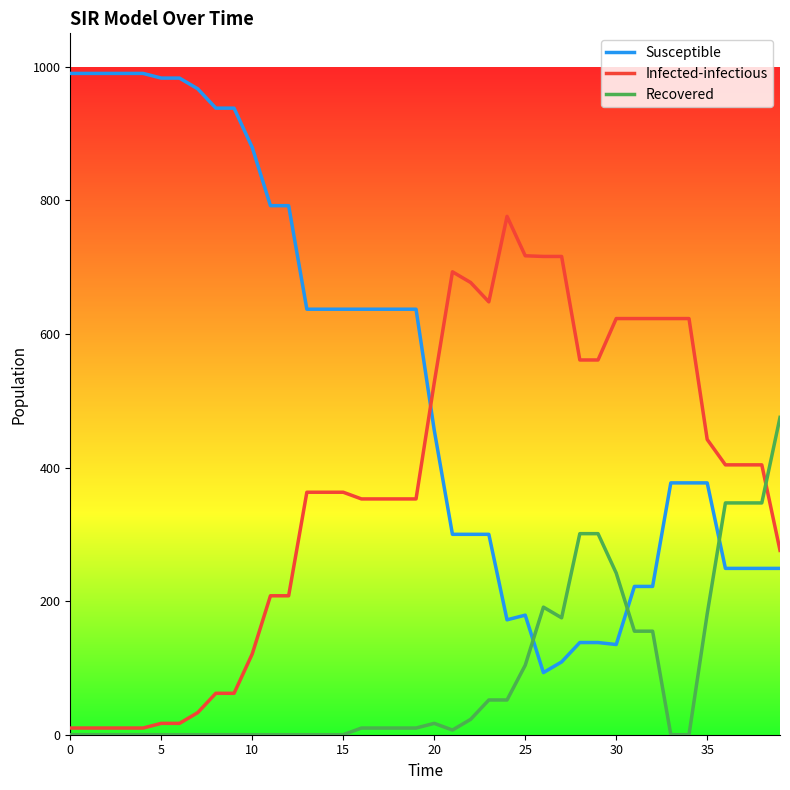

Which series has the largest range (max minus min)?

Susceptible